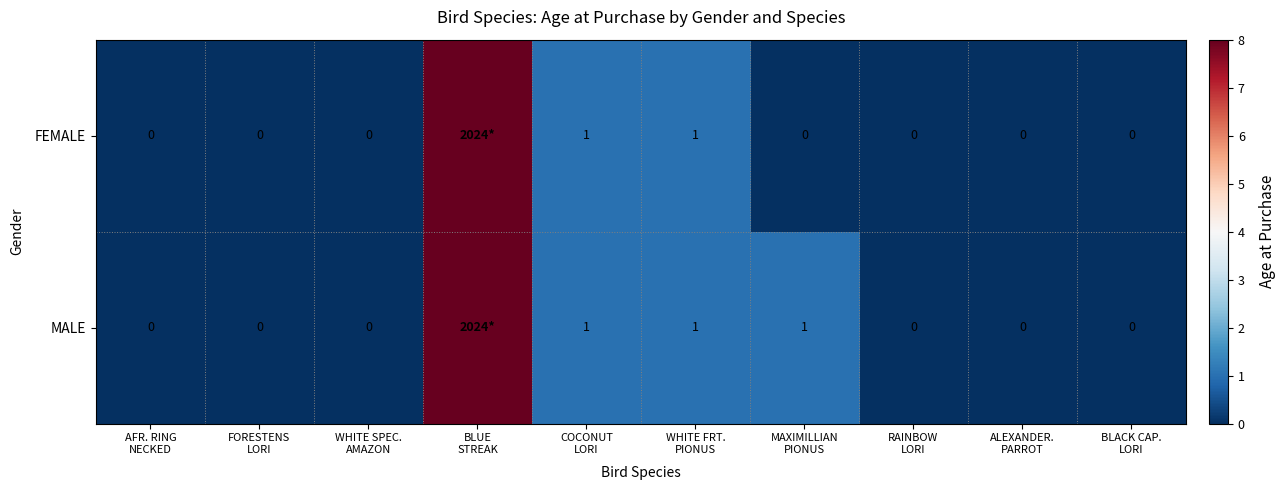

How many data points in FEMALE are above 0?

3